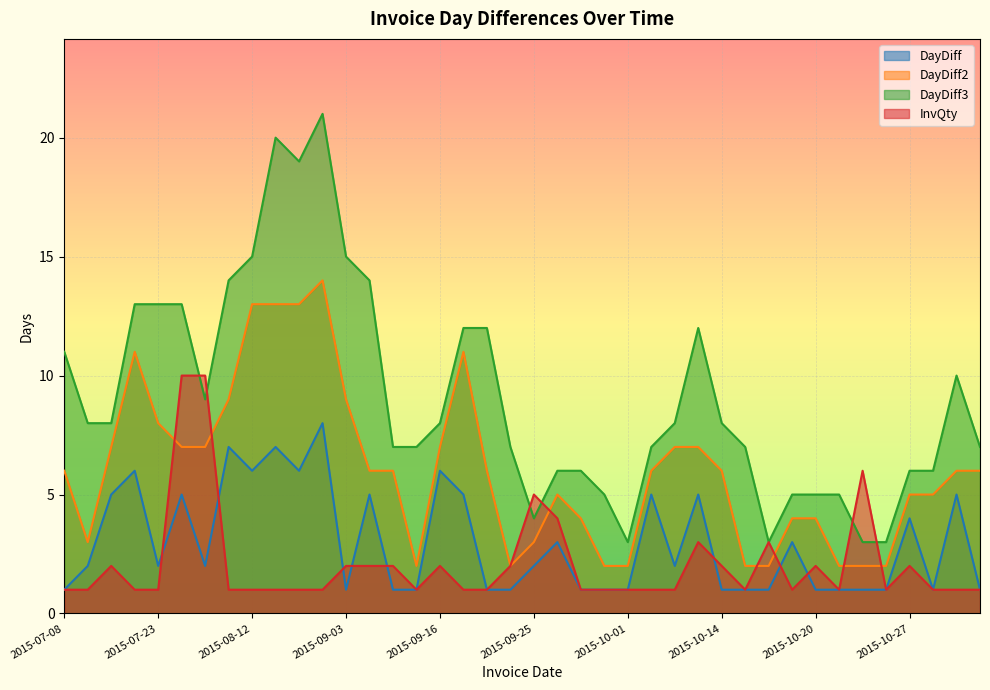

What is the sum of the DayDiff2 values at 2015-07-21 and 2015-09-25?

14